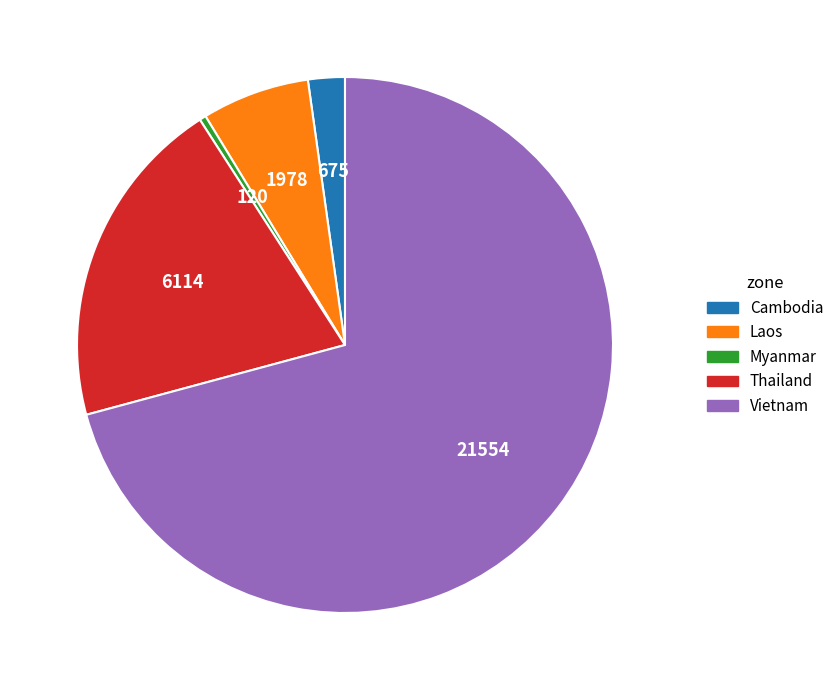

Which has a higher value, Cambodia or Laos?

Laos